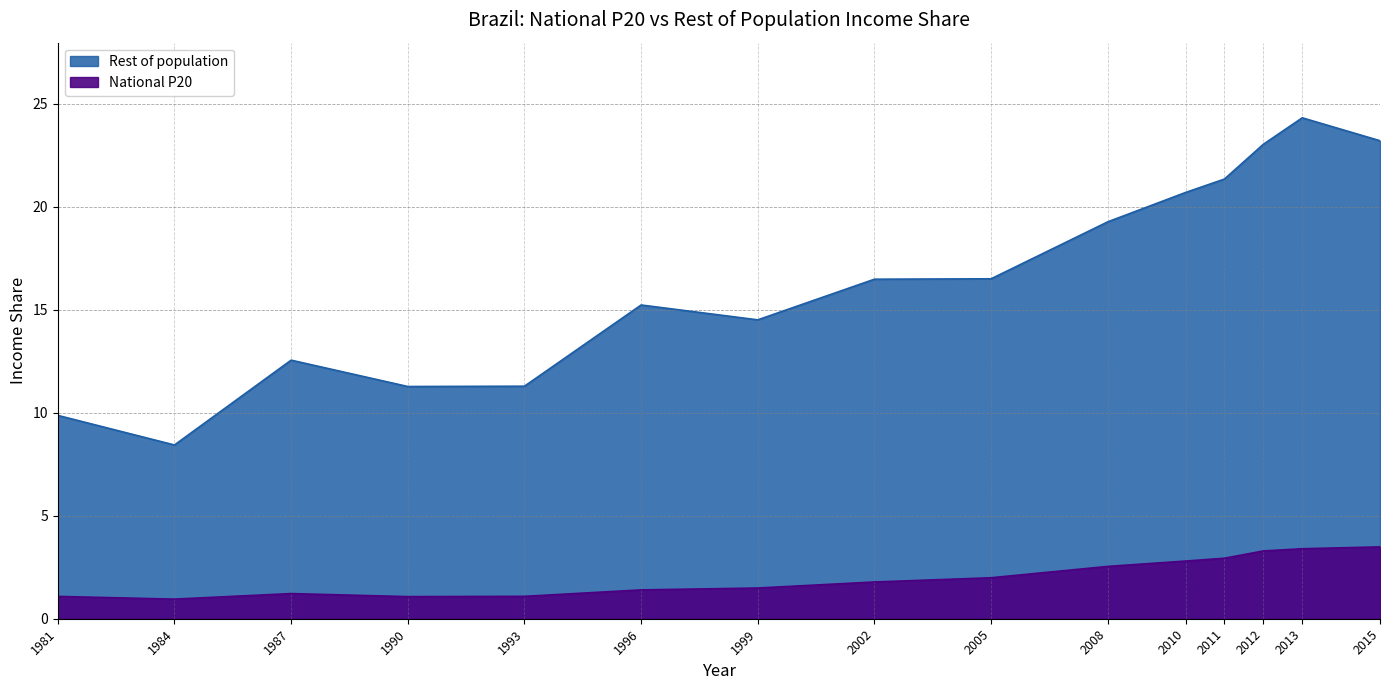

Is it true that Rest of population equals 4.8 at 2008?

False